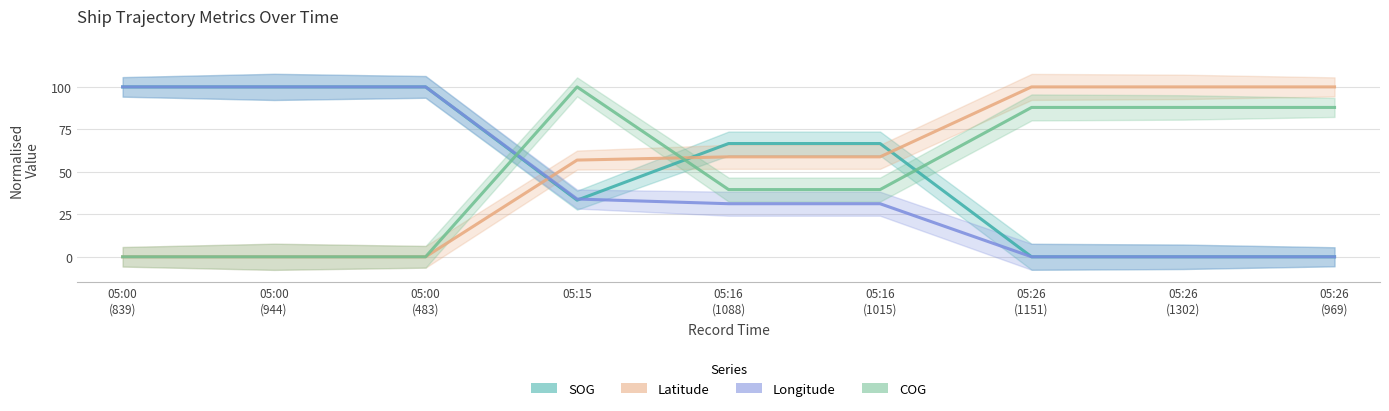

Count the SOG values in the range 0 to 100.

9